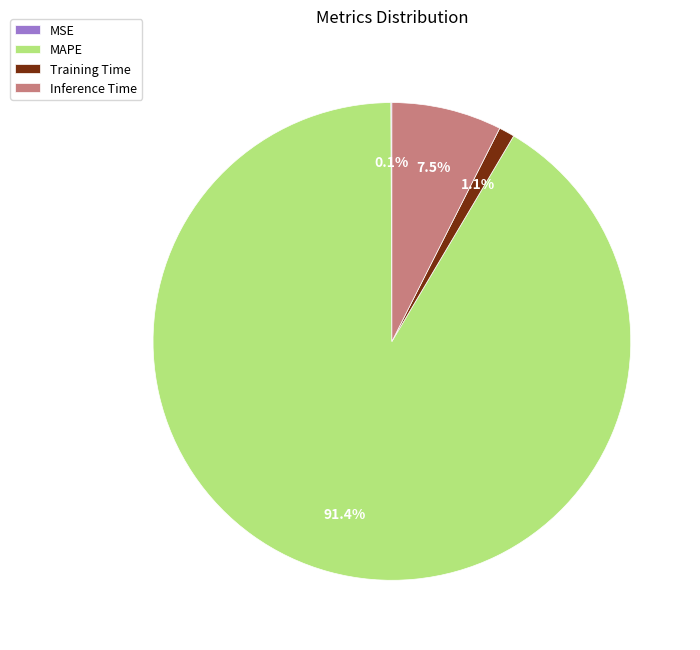

What portion of the pie excludes Training Time?

98.9%